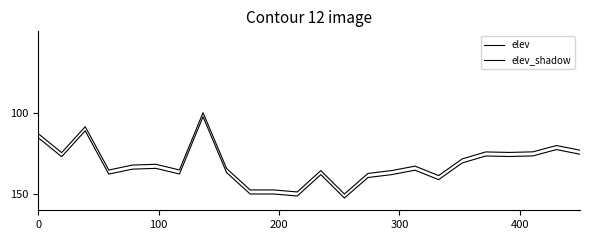

Does the chart display data point markers on the line(s)?

No